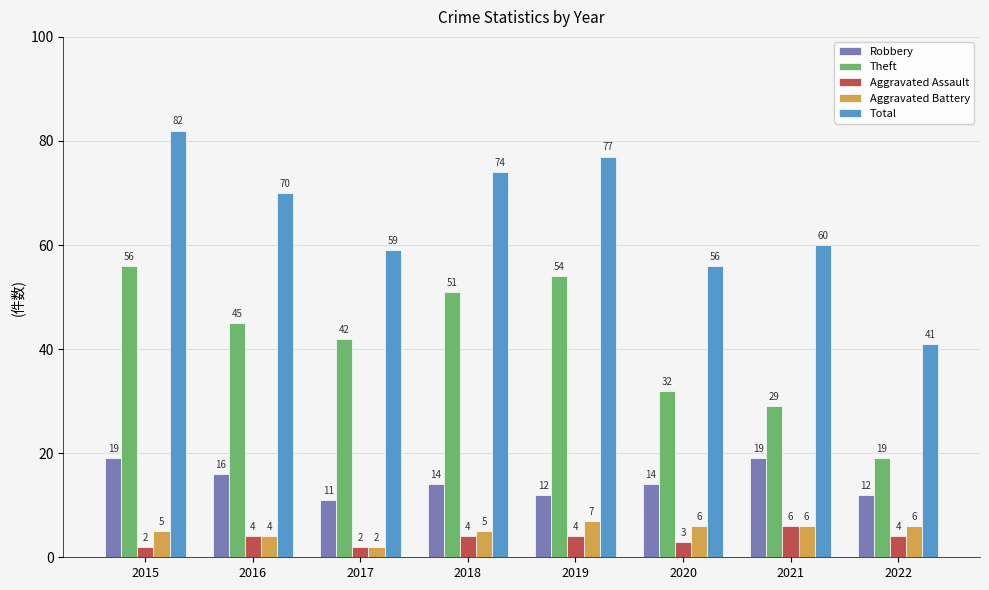

How many groups of bars are there?

8